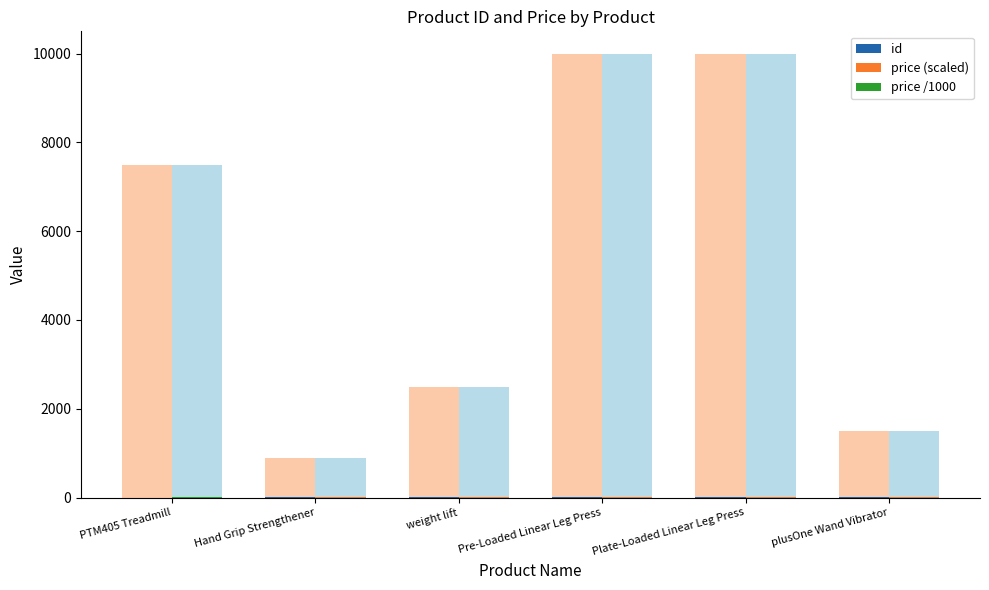

What is the label of the 1st bar from the left?

PTM405 Treadmill